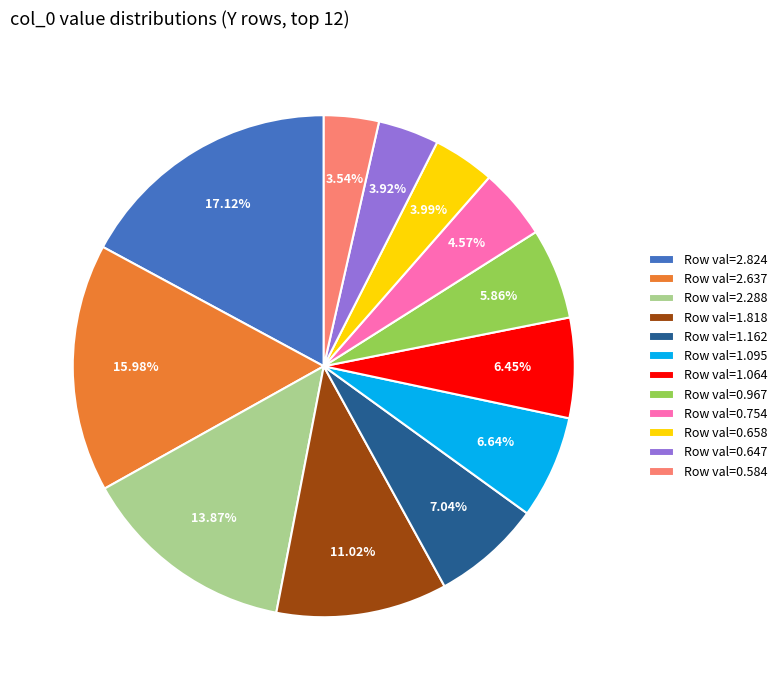

Is there any slice that represents more than half of the pie?

No